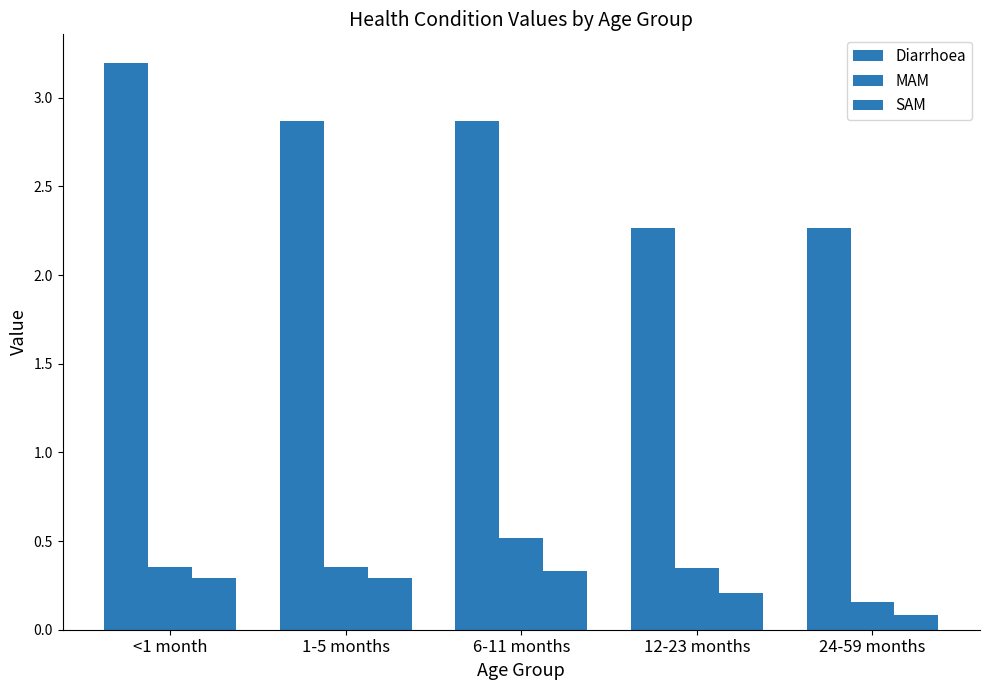

The MAM series shows 0.4 at 1-5 months. True or false?

True